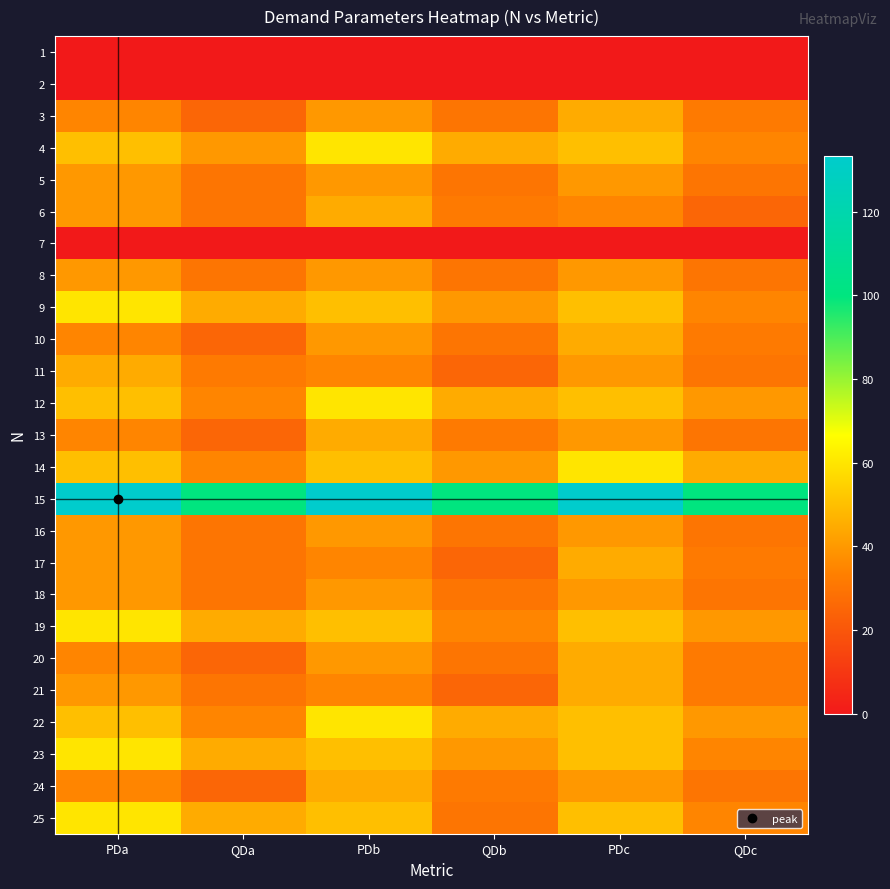

Which series has the largest total across all categories?

15